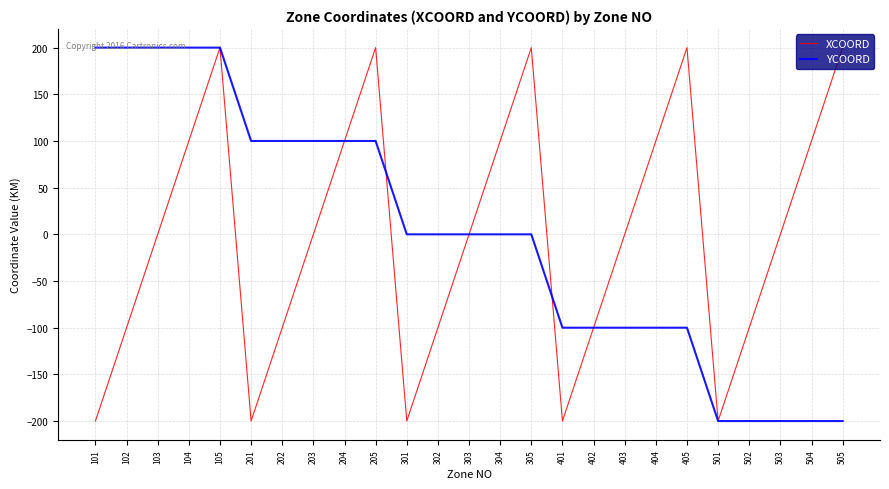

How many interior local peaks does the XCOORD series have?

4